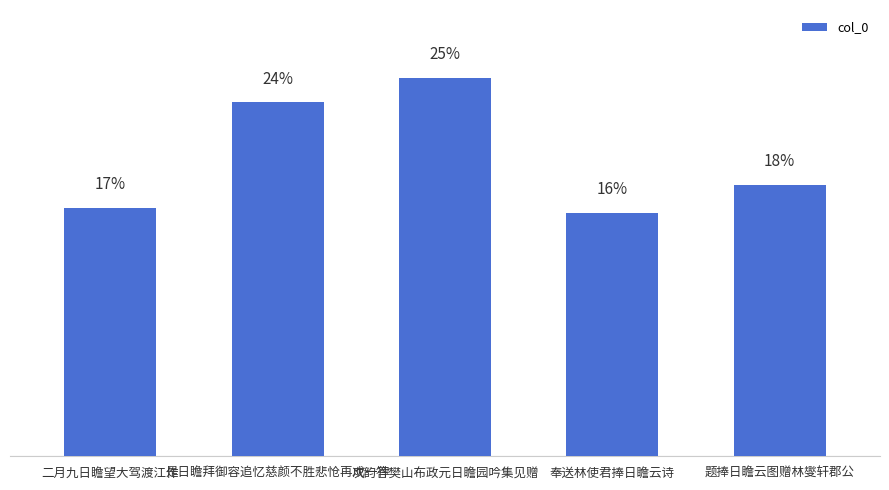

Rank the categories by value from highest to lowest.

次韵答樊山布政元日瞻园吟集见赠, 是日瞻拜御容追忆慈颜不胜悲怆再成一律, 题捧日瞻云图赠林燮轩郡公, 二月九日瞻望大驾渡江作, 奉送林使君捧日瞻云诗